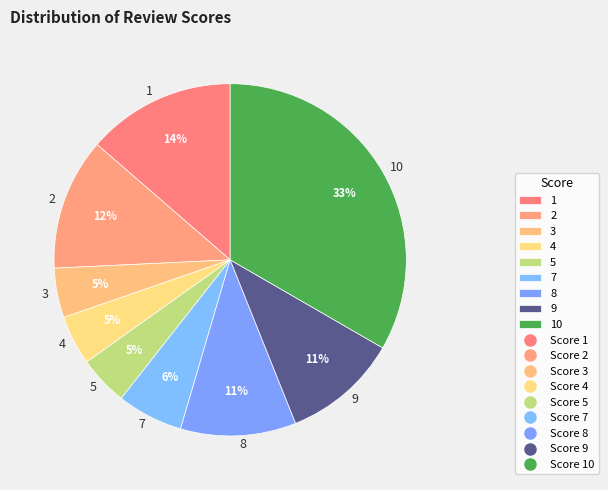

Which category has the biggest portion of the pie?

10